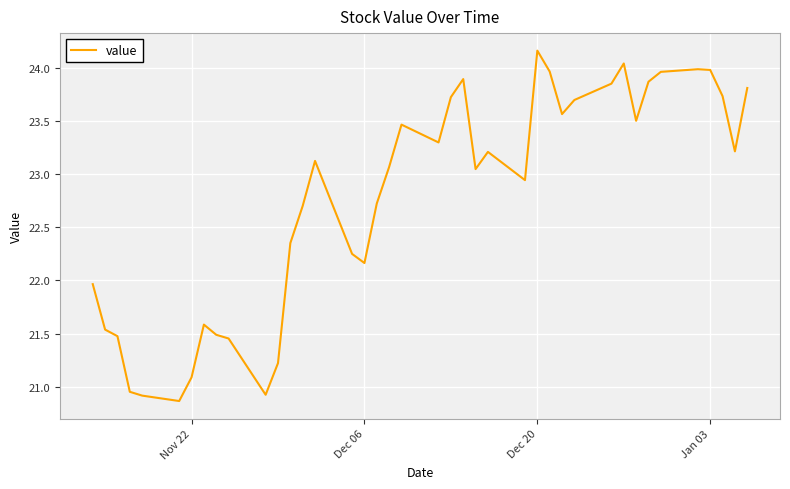

What is the greatest value displayed?

24.2